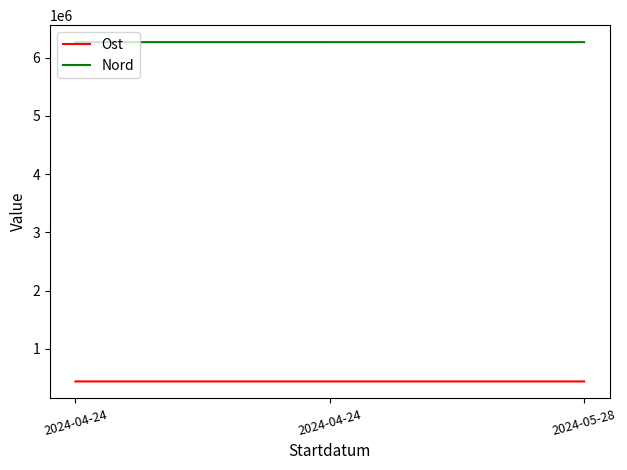

What are all the series names shown in the legend?

Ost, Nord